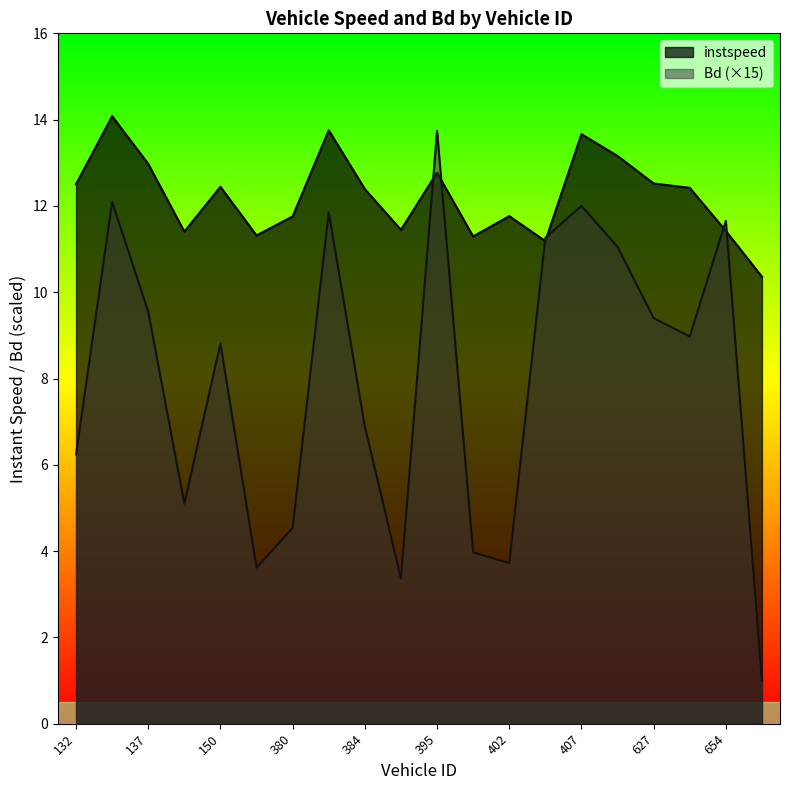

What is the sum of all instspeed values?

244.6